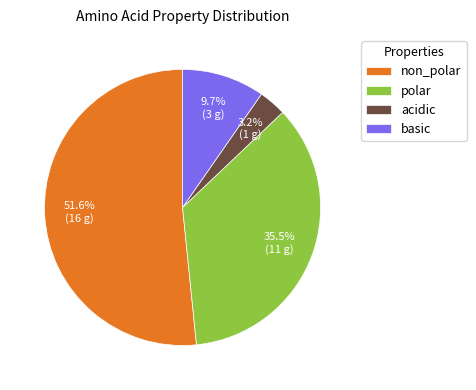

Which slice is the largest?

non_polar